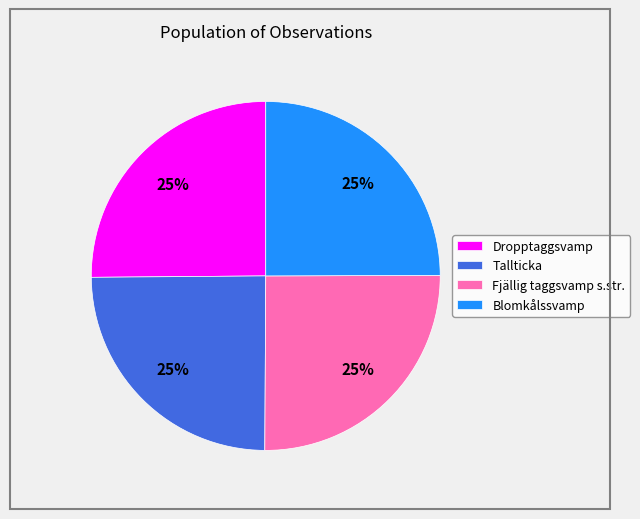

Does Fjällig taggsvamp s.str. represent more than half of the total?

No